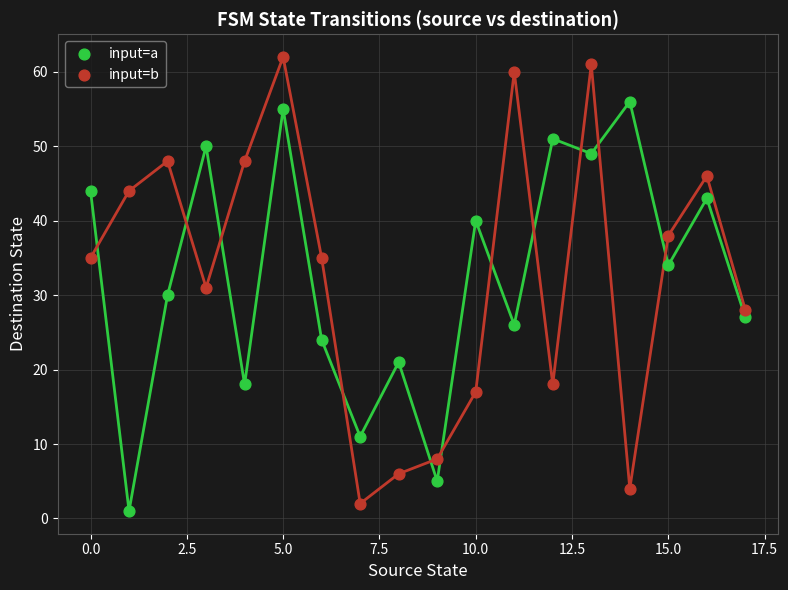

In the input=b series, what Y value is closest to 32?

31